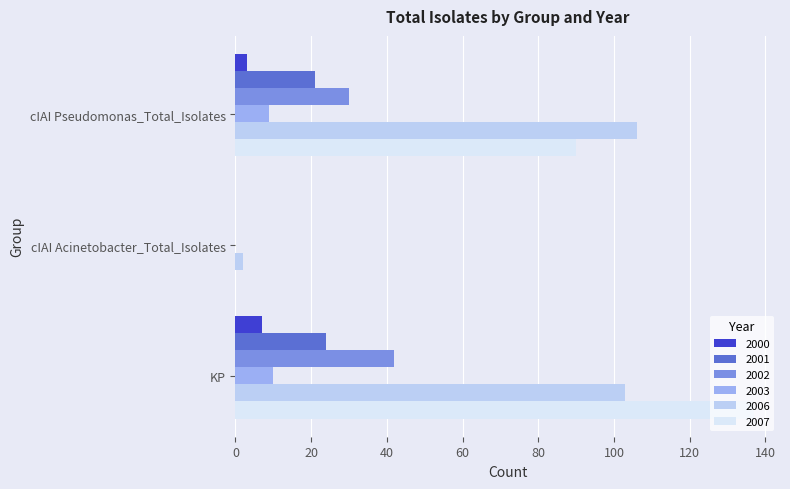

Where is 2006 nearest to the value 54?

KP